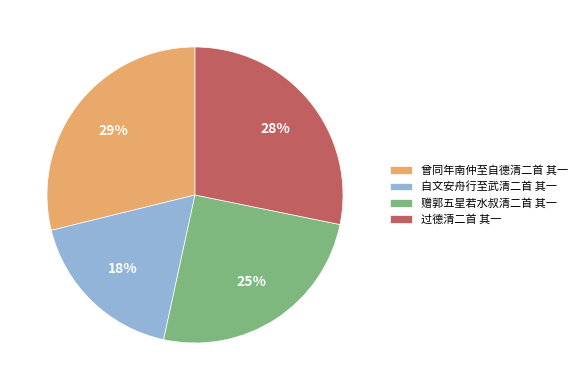

What is the ratio of the value at 过德清二首 其一 to the value at 曾同年南仲至自德清二首 其一?

1.0